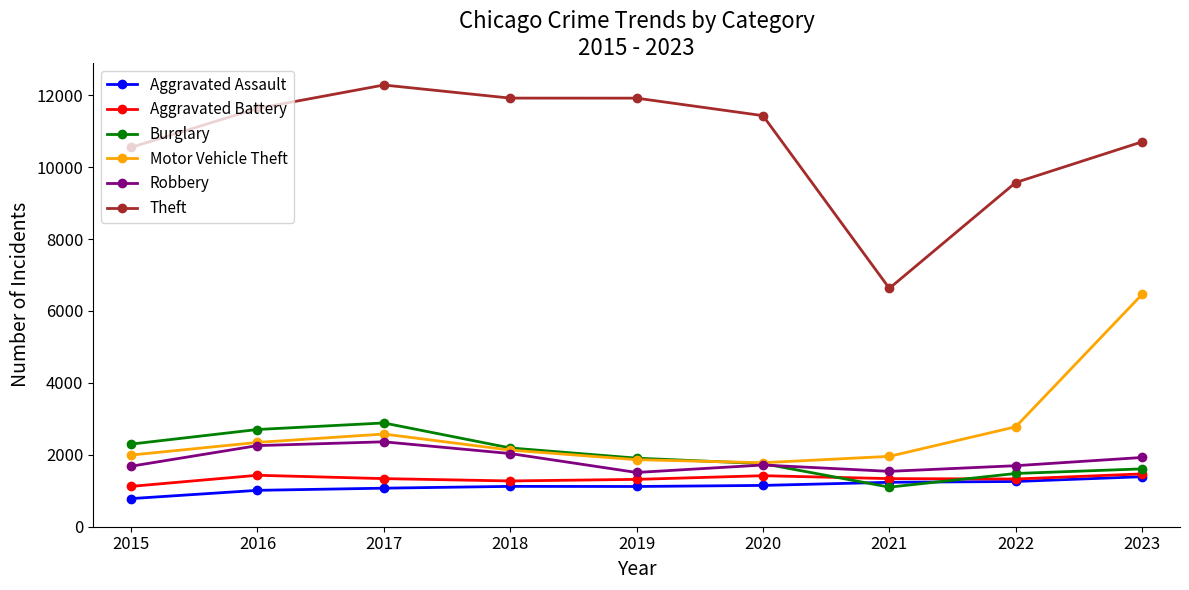

The value of Robbery at 2016 is 3362. True or false?

False